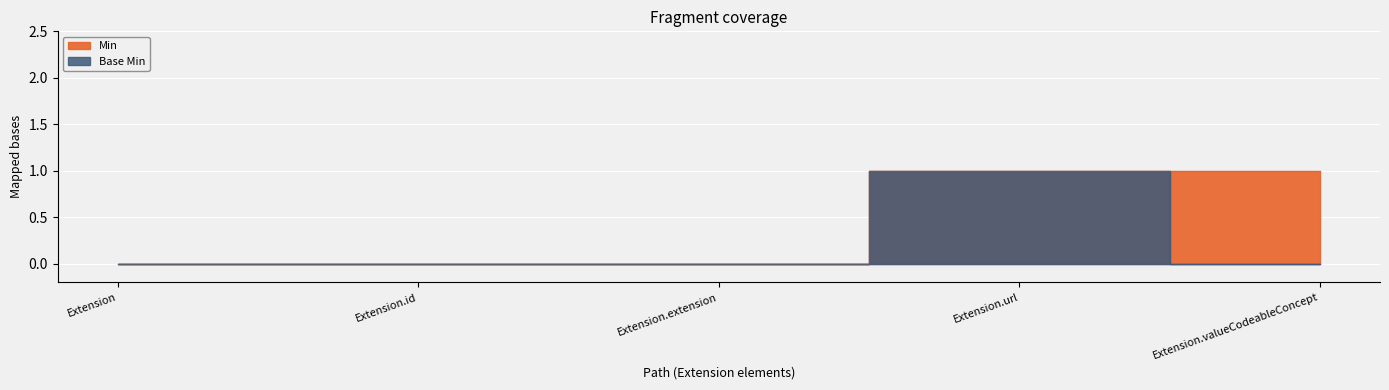

What position from the left is Extension.url?

4